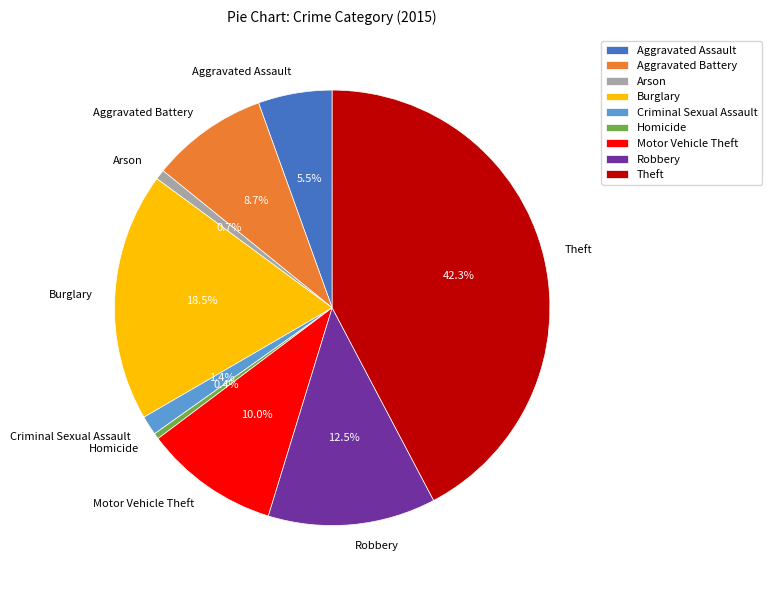

Which category has the biggest portion of the pie?

Theft